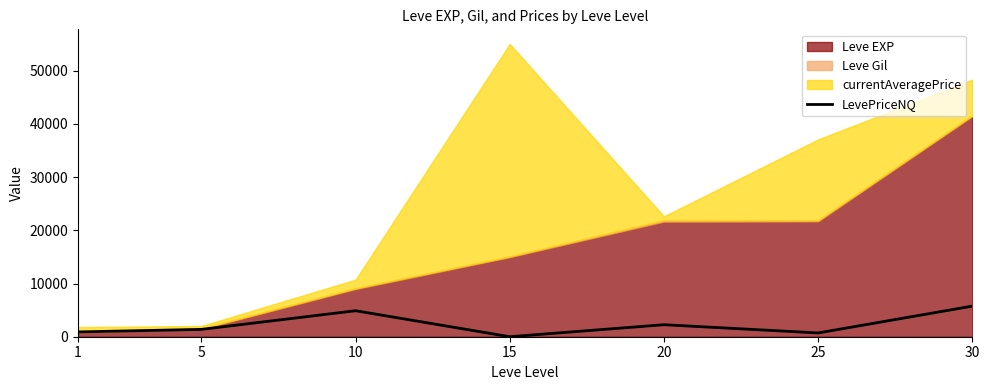

Count the number of categories in the chart.

7